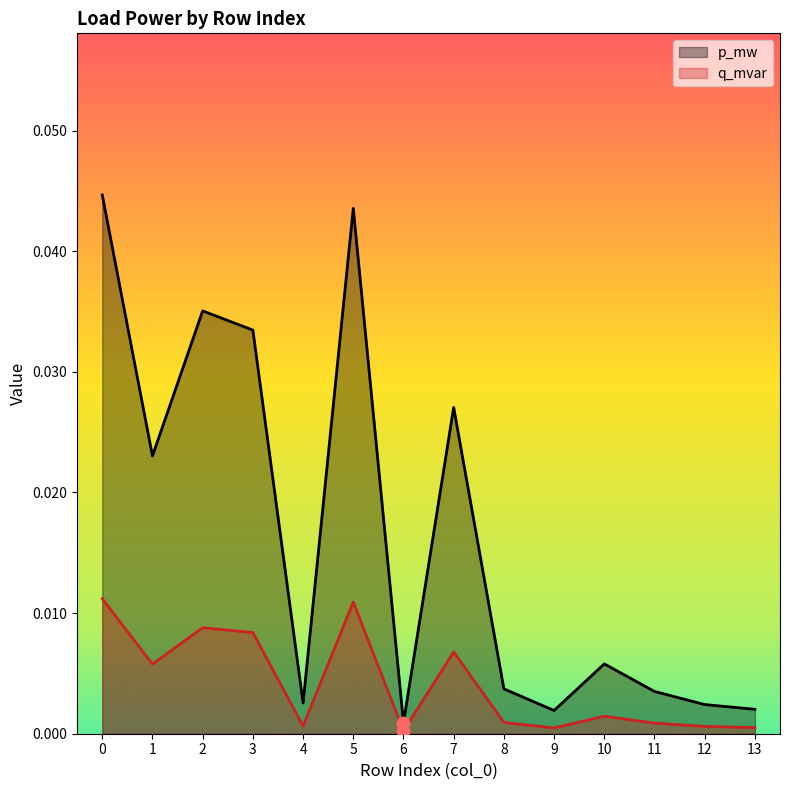

Which series has the widest spread of Y values?

p_mw